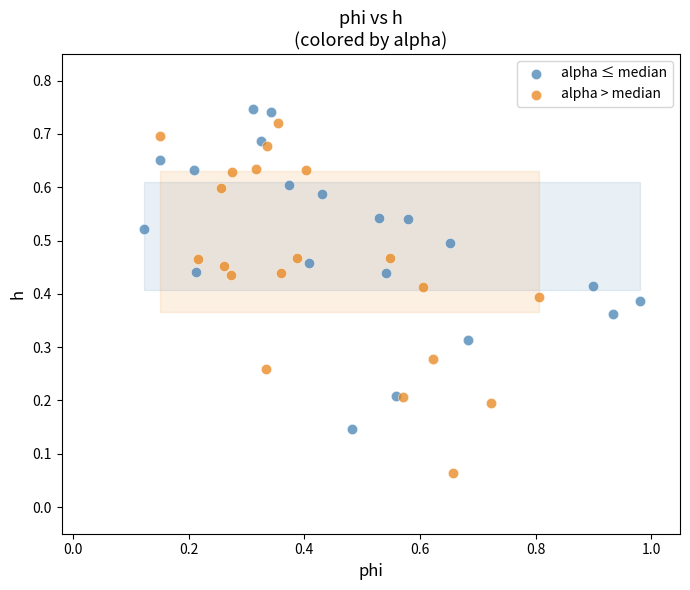

Which series contains the lowest Y value?

alpha > median